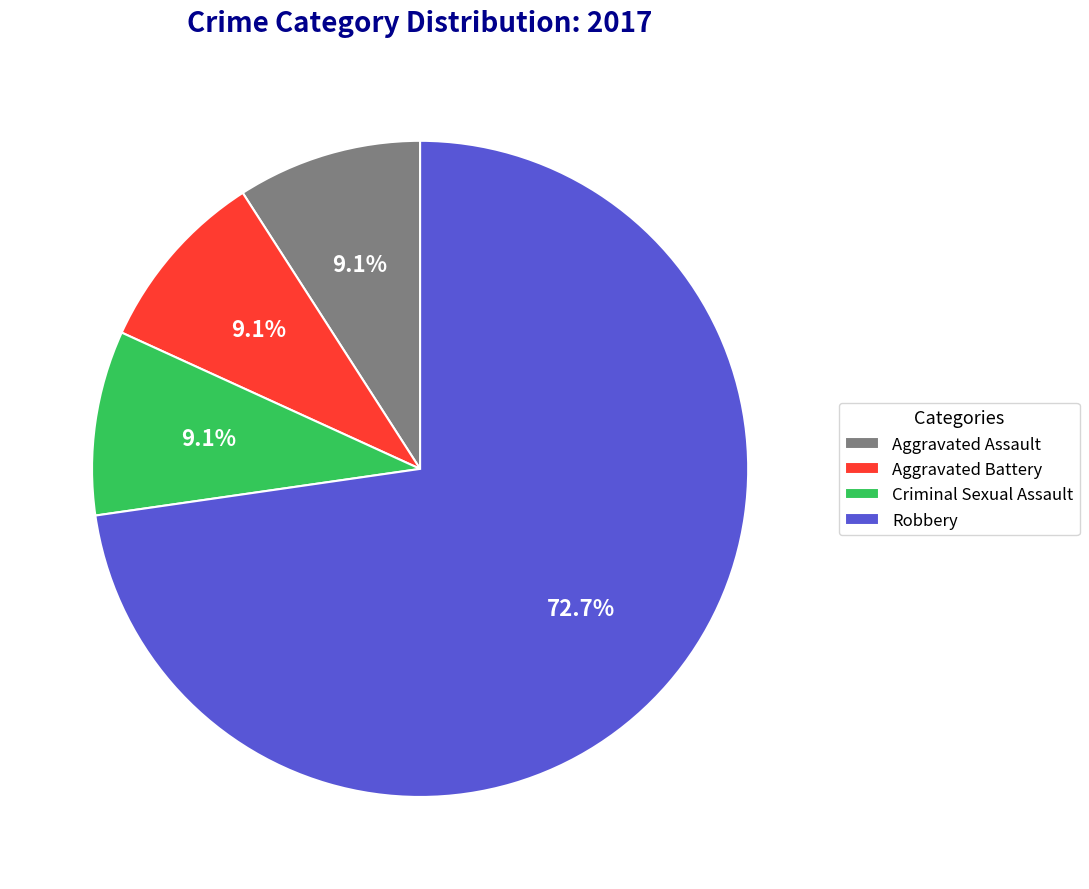

To the nearest percent, what is the difference between the largest and smallest slice percentages?

64%